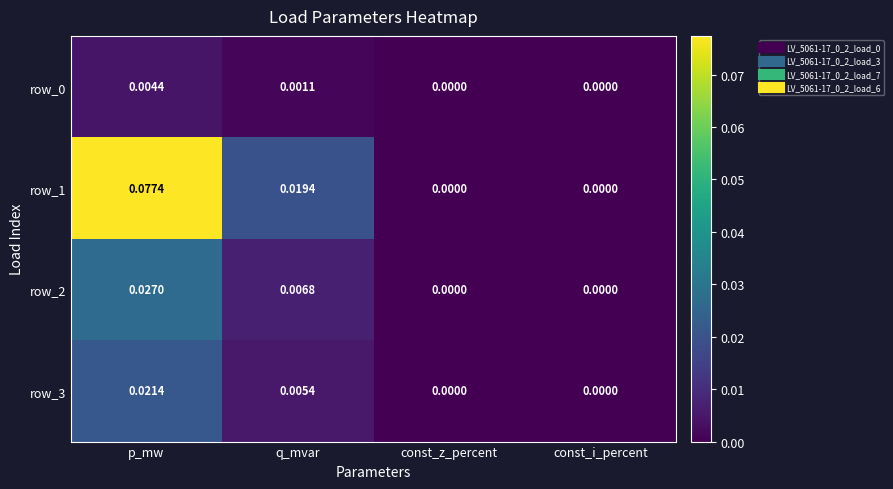

At which category is the sum across all series the highest?

p_mw